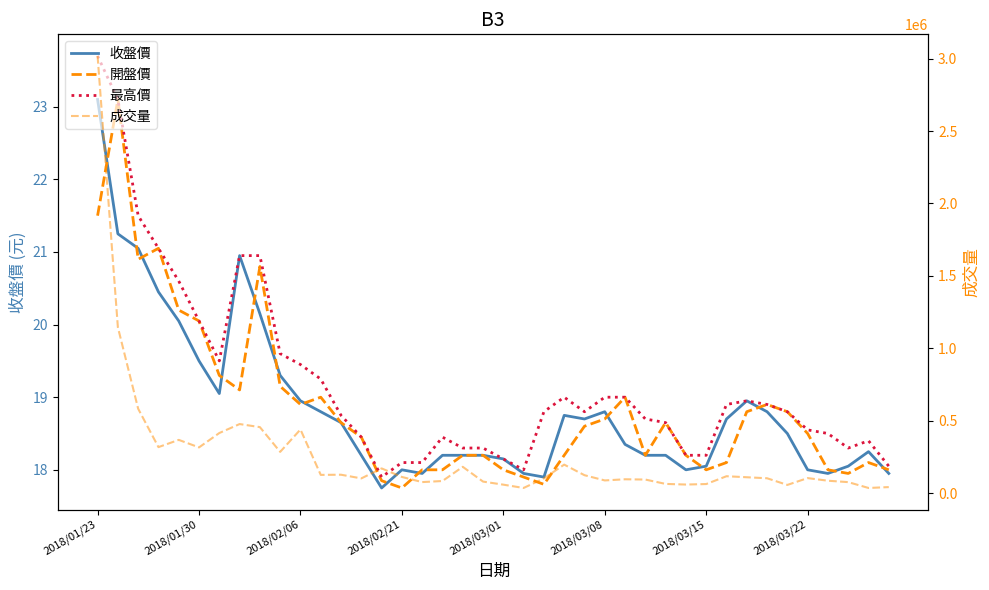

Which series has the largest total across all categories?

成交量